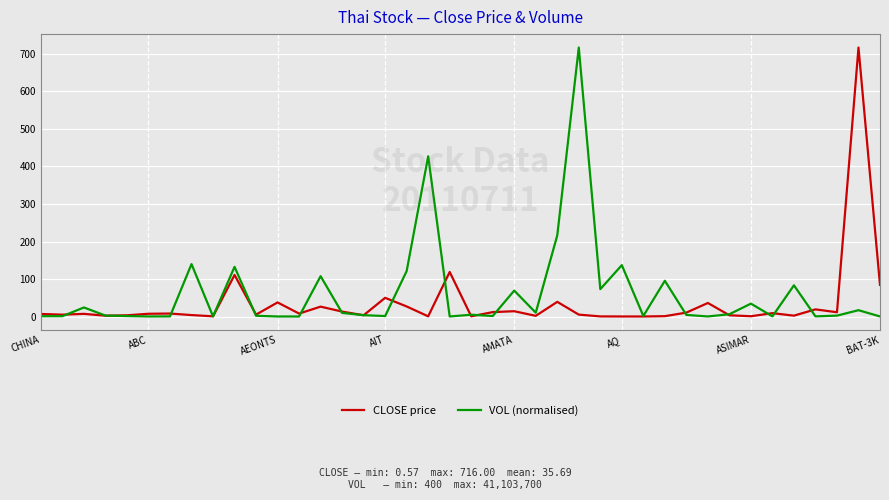

What is the maximum value shown in the chart?

716.0